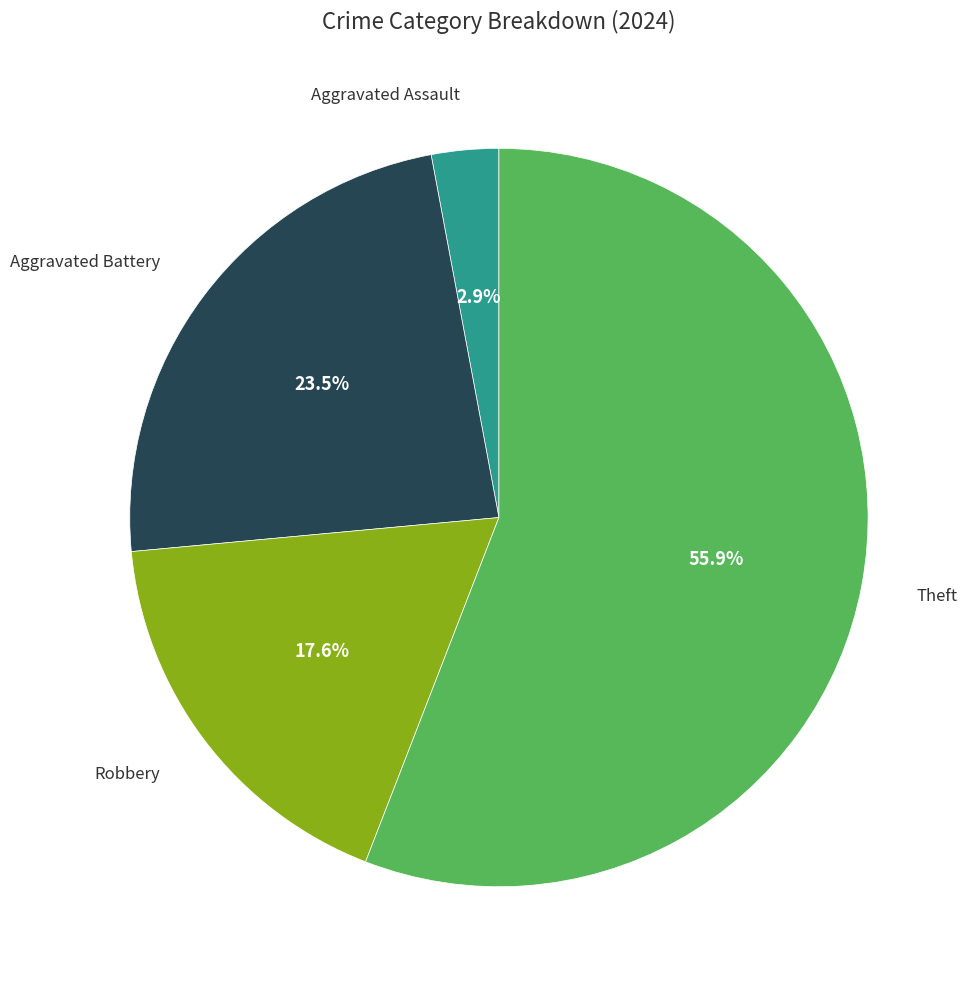

How many slices are in this pie chart?

4